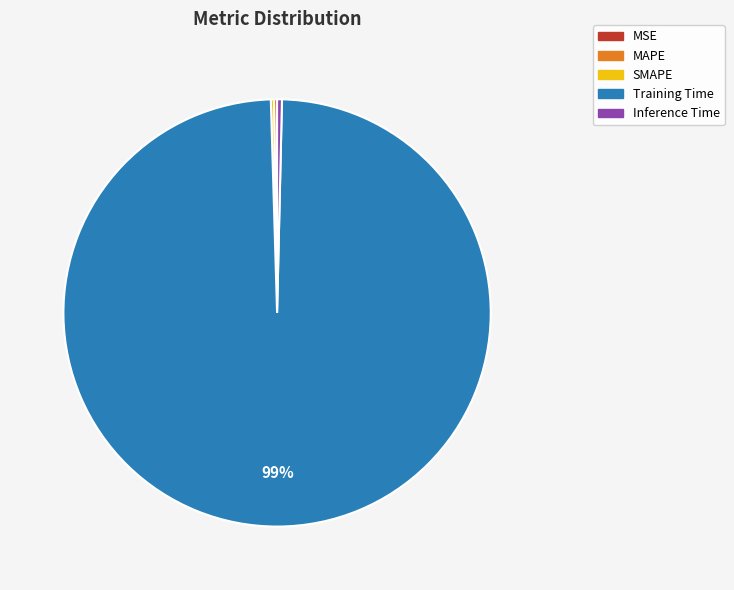

Which category has the biggest portion of the pie?

Training Time